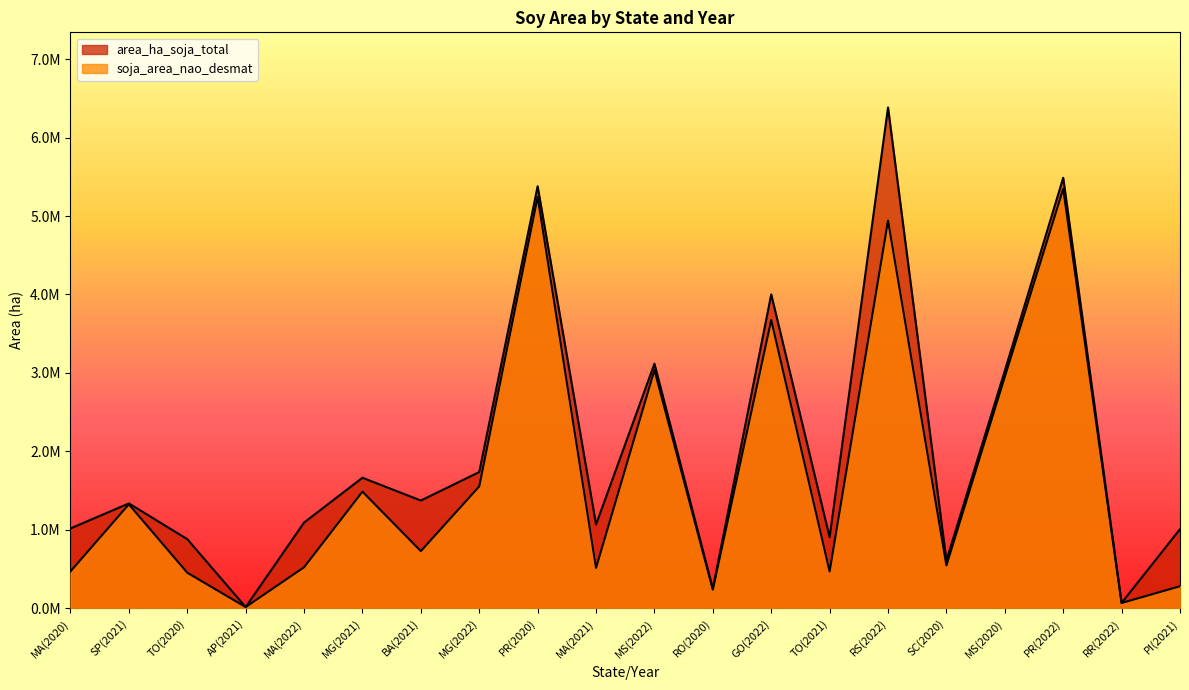

What is the total value across all series at AP(2021)?

30705.2